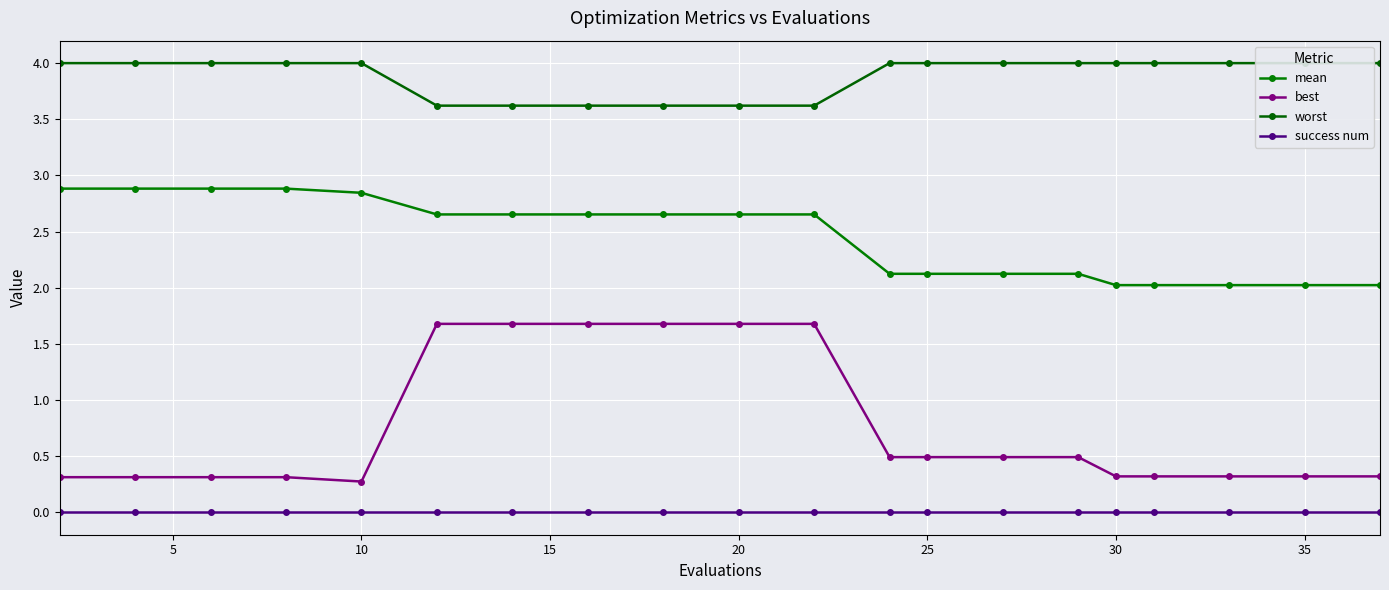

What is the sum of all worst values?

77.7